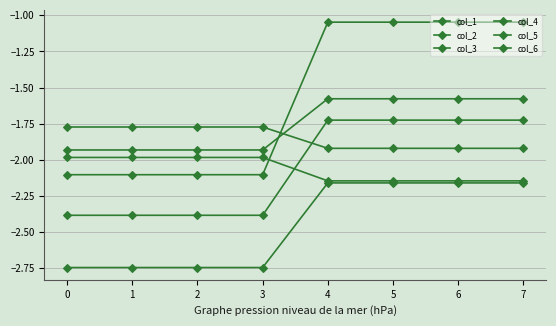

True or false: col_4 has more than 2 interior local peaks.

False